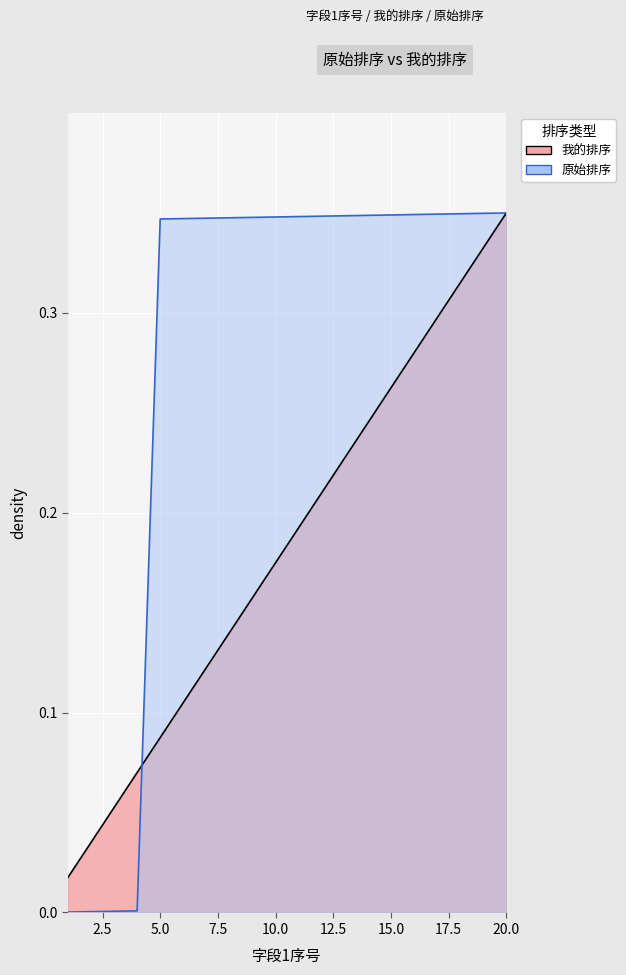

At which category is the sum across all series the highest?

20